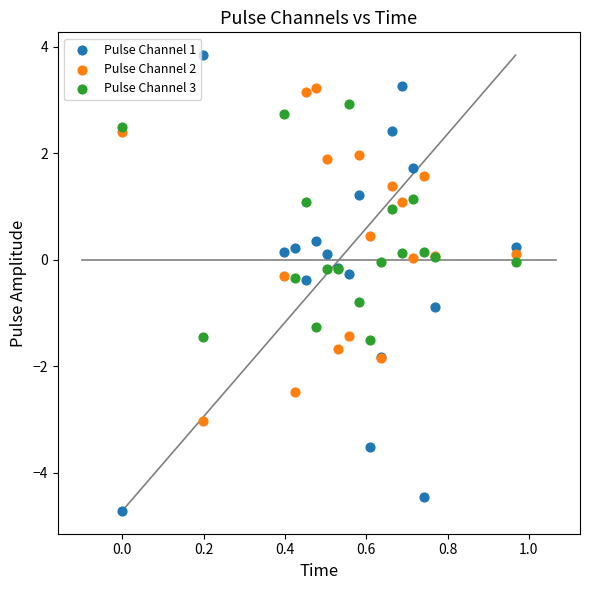

Which series reaches the minimum Y coordinate?

Pulse Channel 1